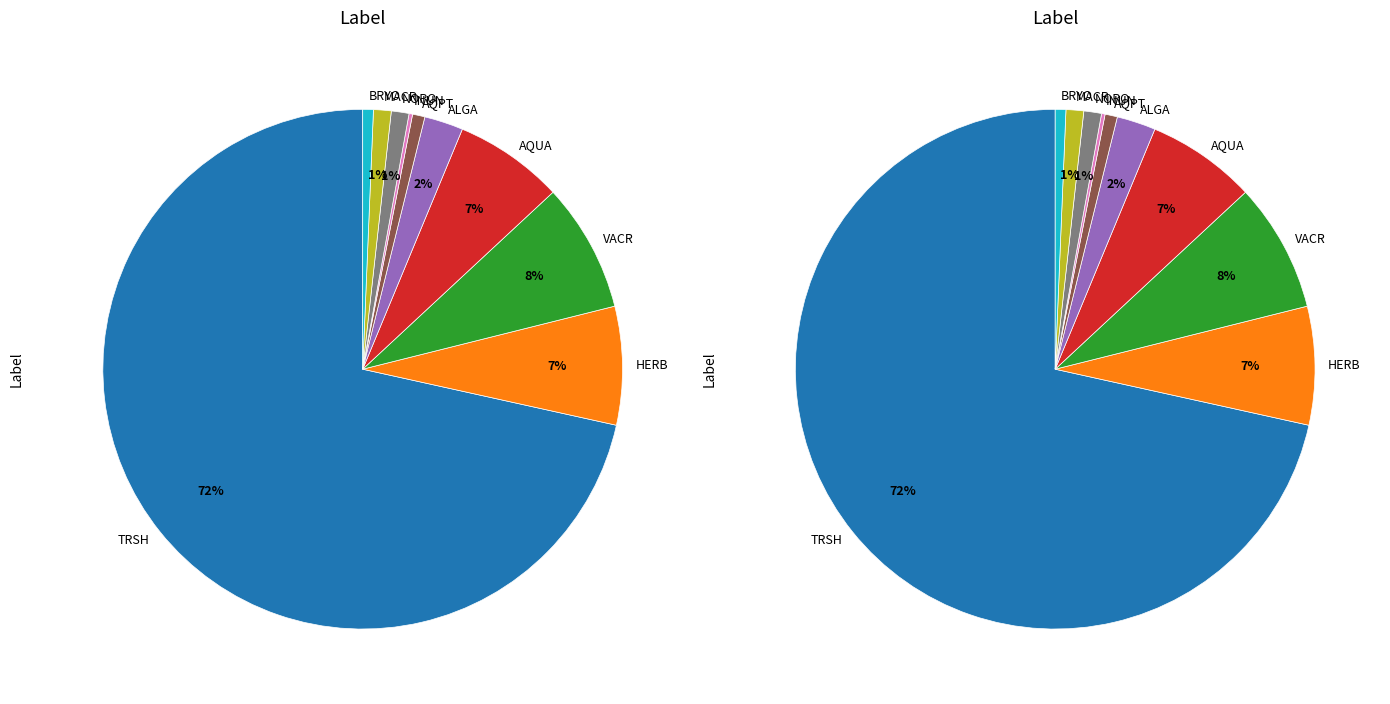

Is it true that HERB is 18% of the pie?

False